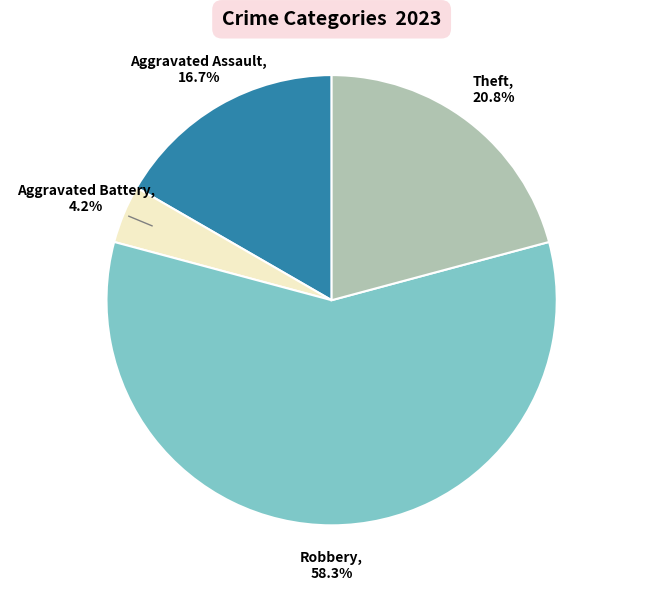

Is there a majority slice in this chart?

Yes